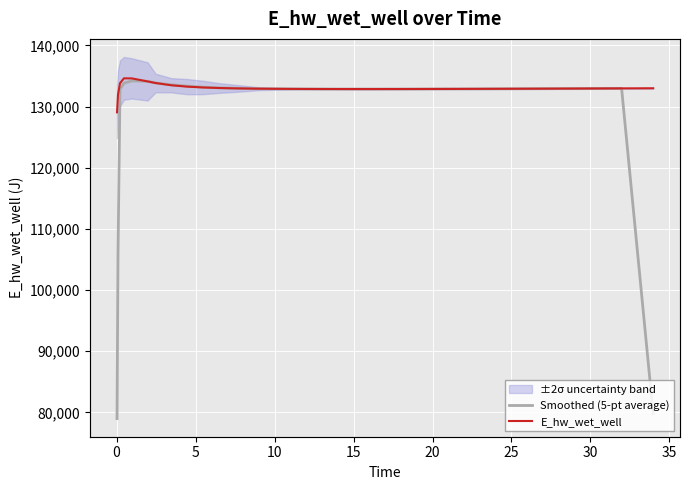

Which series has the largest range (max minus min)?

Smoothed (5-pt average)